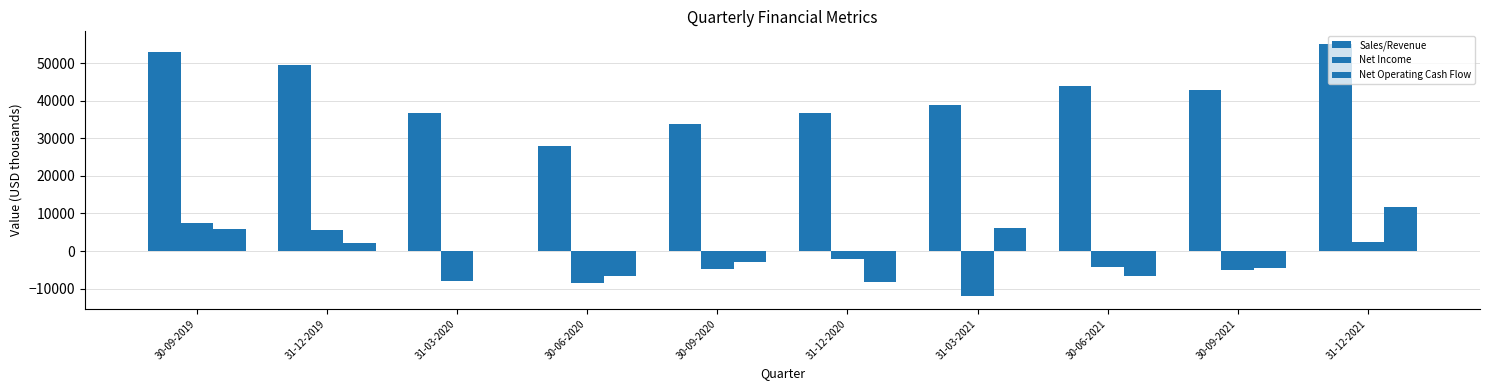

What is the value of the Net Operating Cash Flow bar at the 4th from the left?

-6614